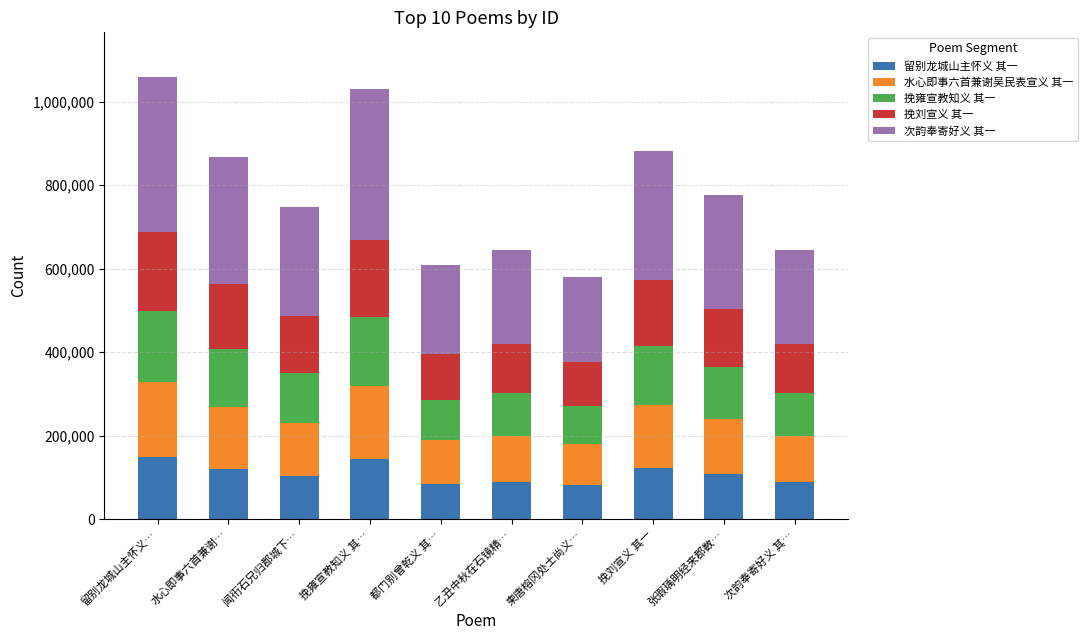

What is the total value across all series at 乙丑中秋在石镜精…?

644633.0